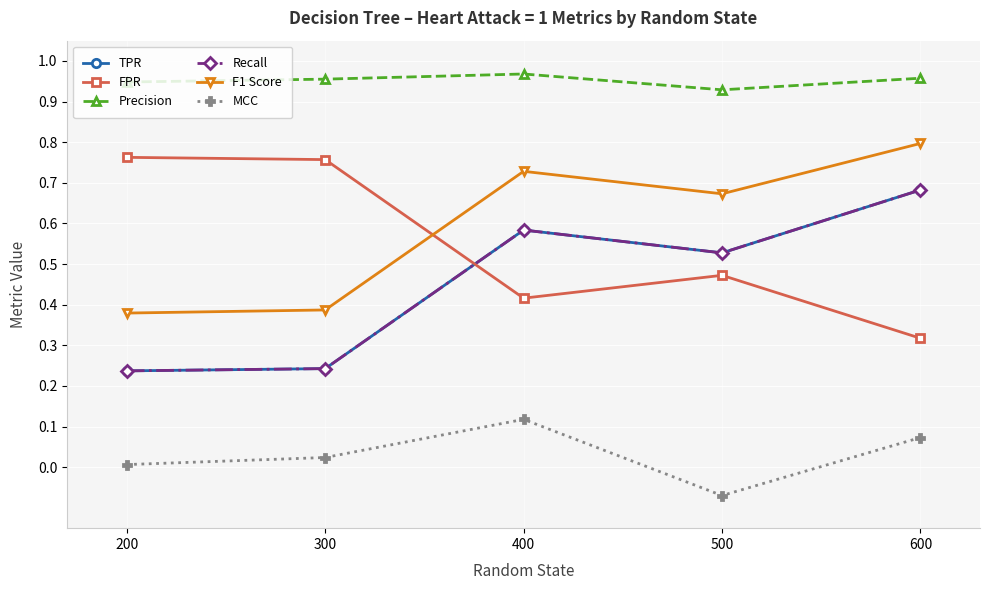

Does the chart have visible grid lines?

Yes